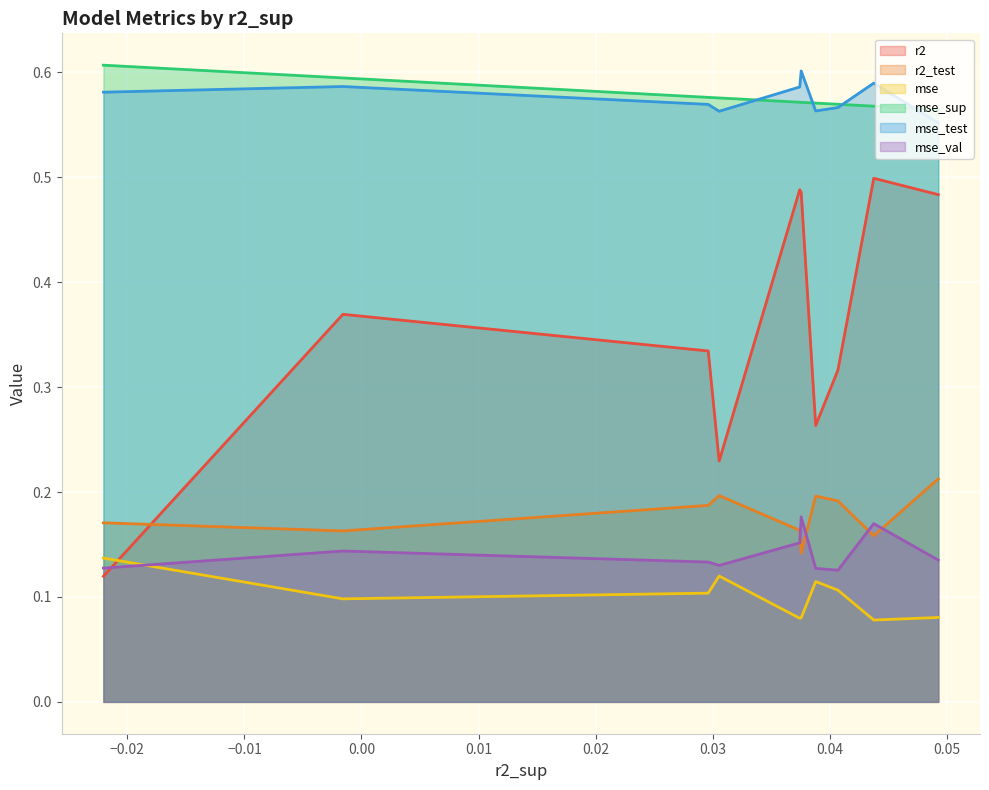

After their last crossing, which series has the higher values: mse_val or r2?

r2